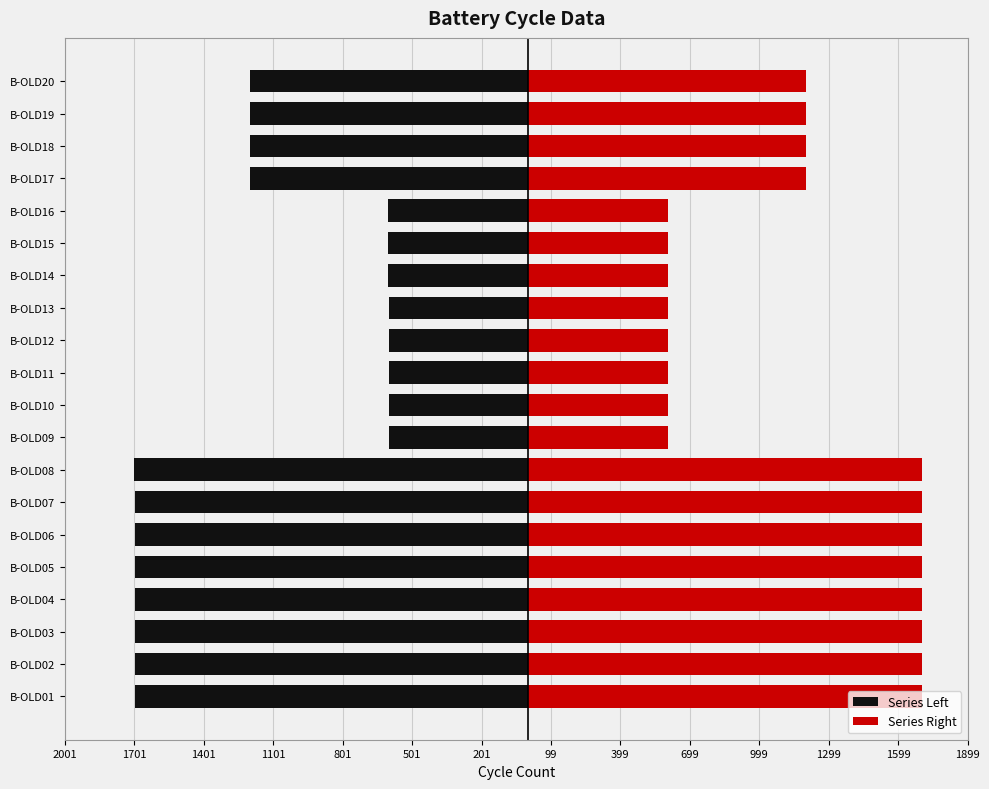

How many distinct data groups are displayed?

2